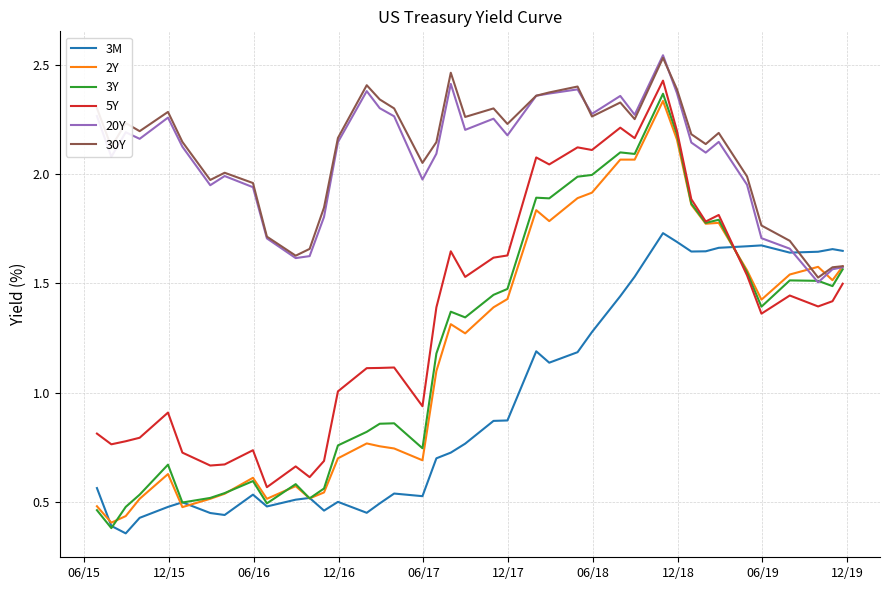

How many lines are shown in the chart?

6